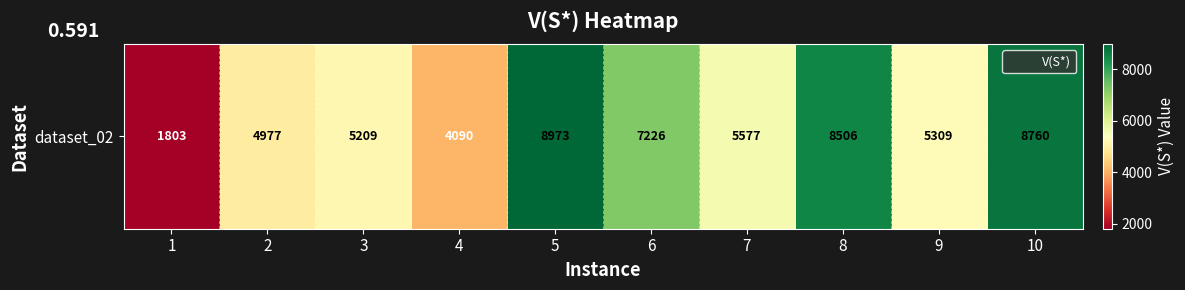

Reading left to right, transcribe all the data shown in this chart.

1=1803	2=4977	3=5209	4=4090	5=8973	6=7226	7=5577	8=8506	9=5309	10=8760